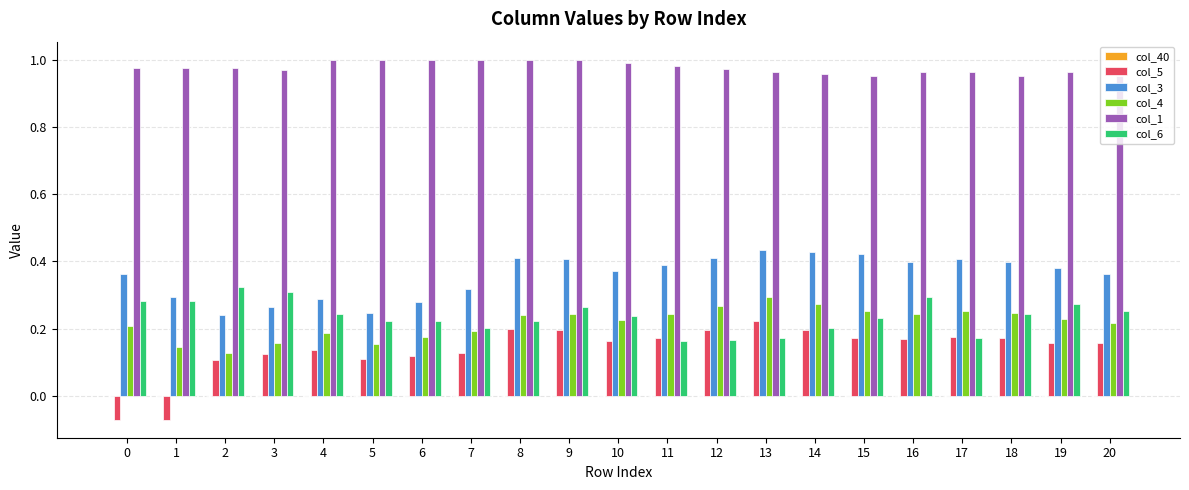

At which label does col_5 reach its peak?

13